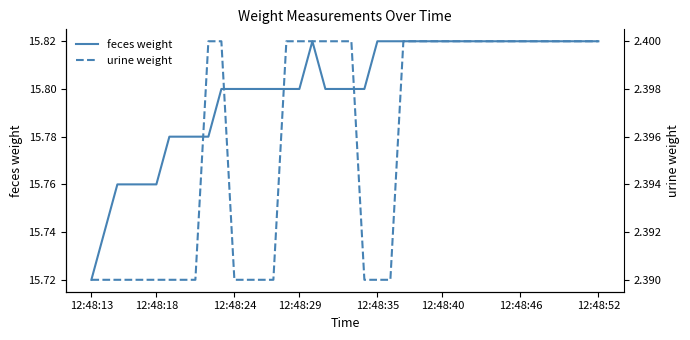

Which category has the lowest value across all series?

12:48:13